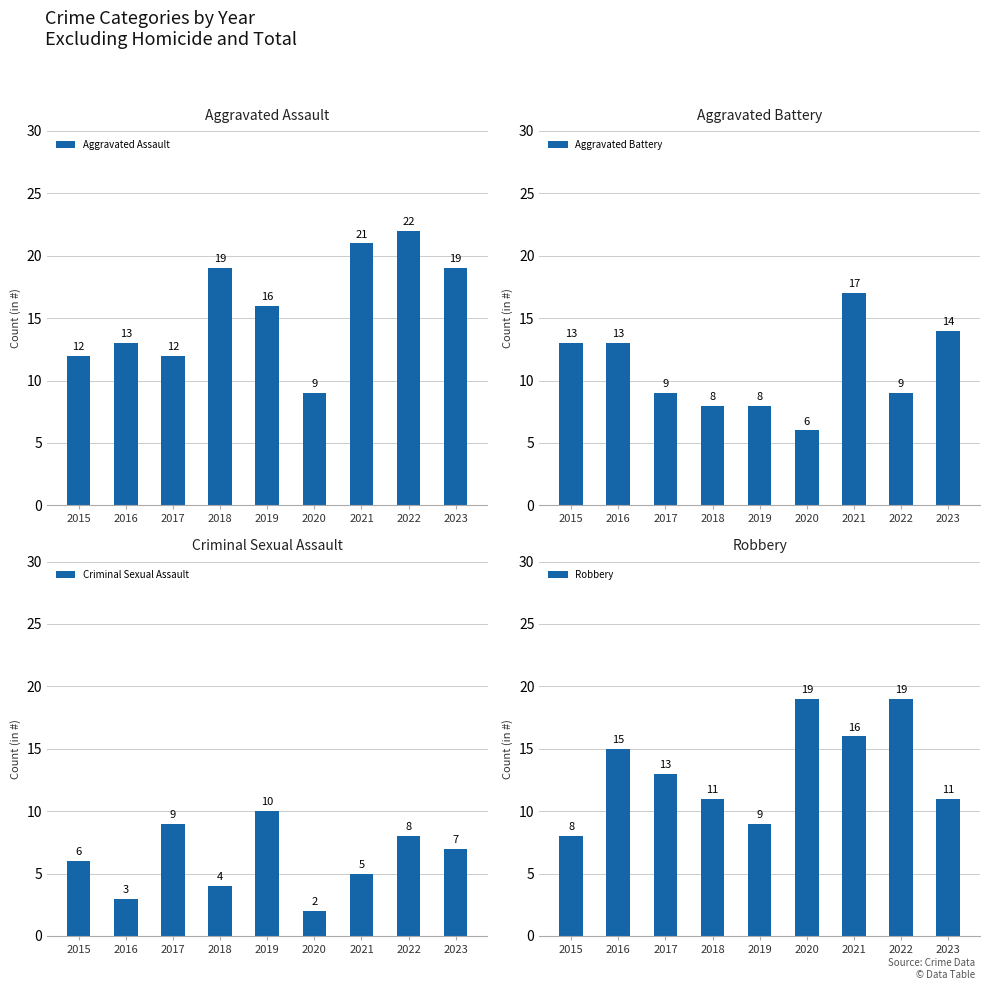

How many bars are there in total?

36